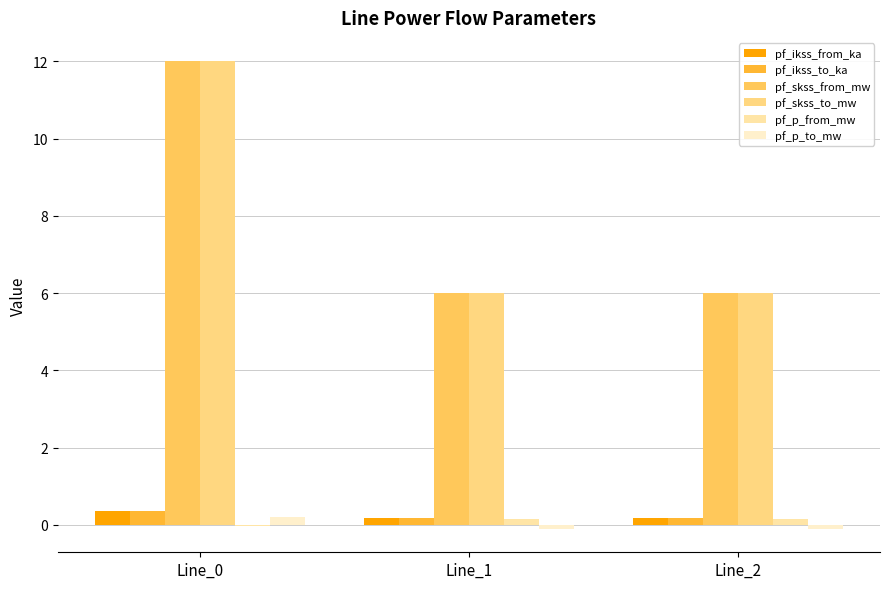

How many values in pf_p_from_mw are above zero?

2